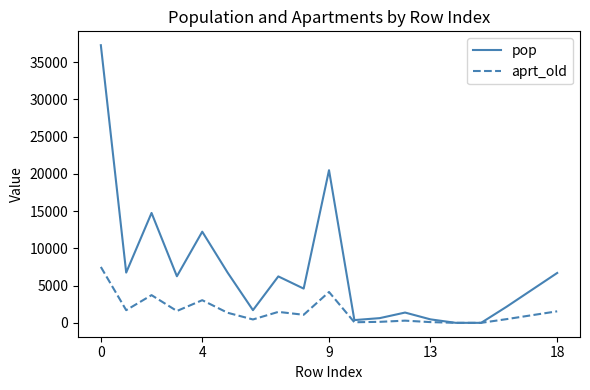

List the series in order of their overall mean, lowest first.

aprt_old, pop